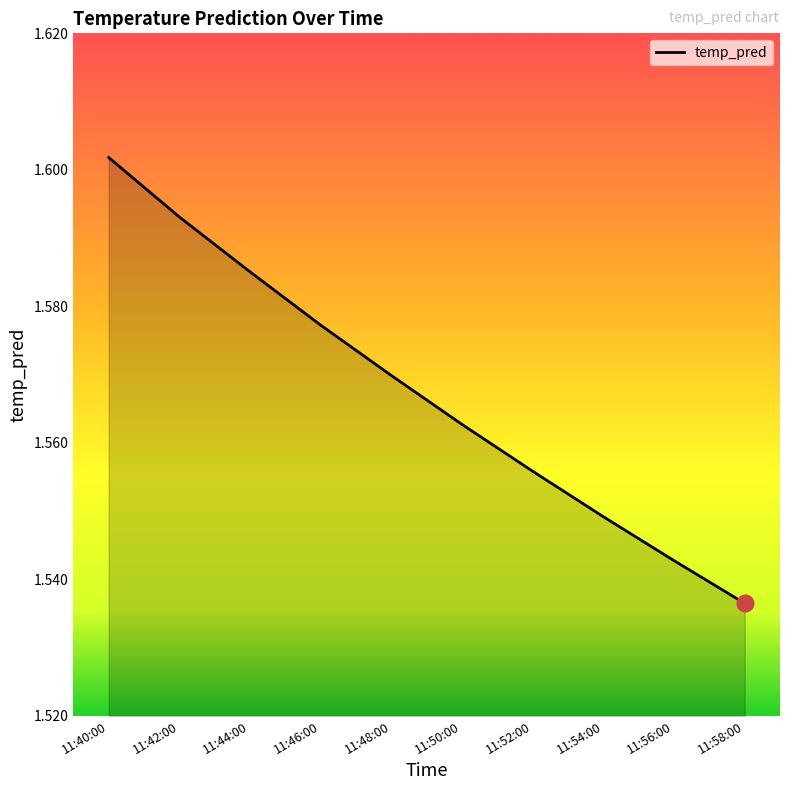

List the labels in order of value, smallest first.

11:58:00, 11:56:00, 11:54:00, 11:52:00, 11:50:00, 11:48:00, 11:46:00, 11:44:00, 11:42:00, 11:40:00